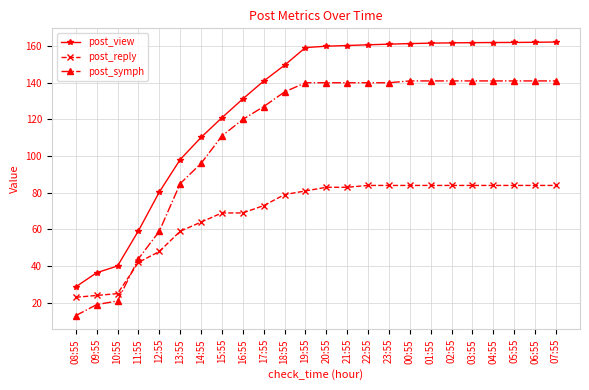

How many lines are shown in the chart?

3